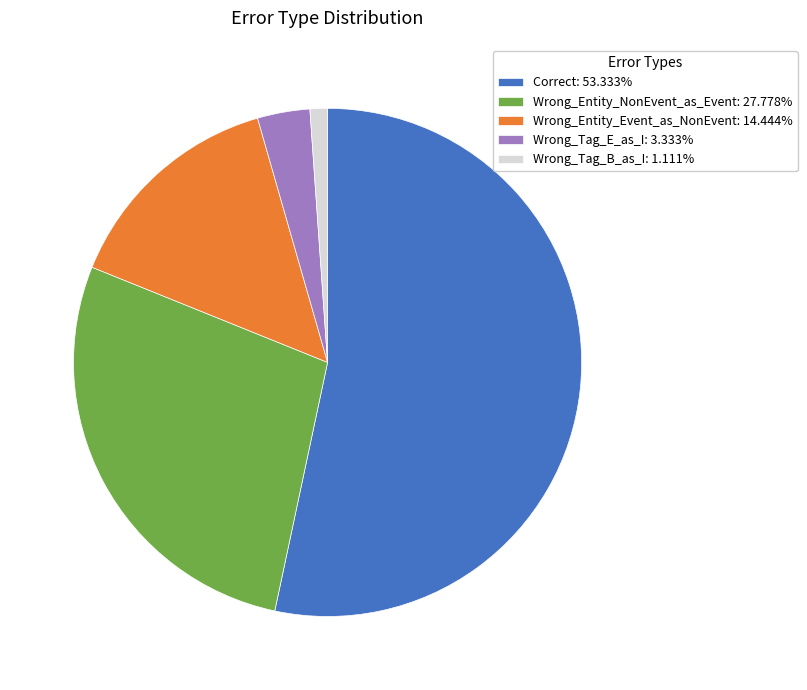

Is Wrong_Entity_Event_as_NonEvent: 14.444% the majority of the pie?

No